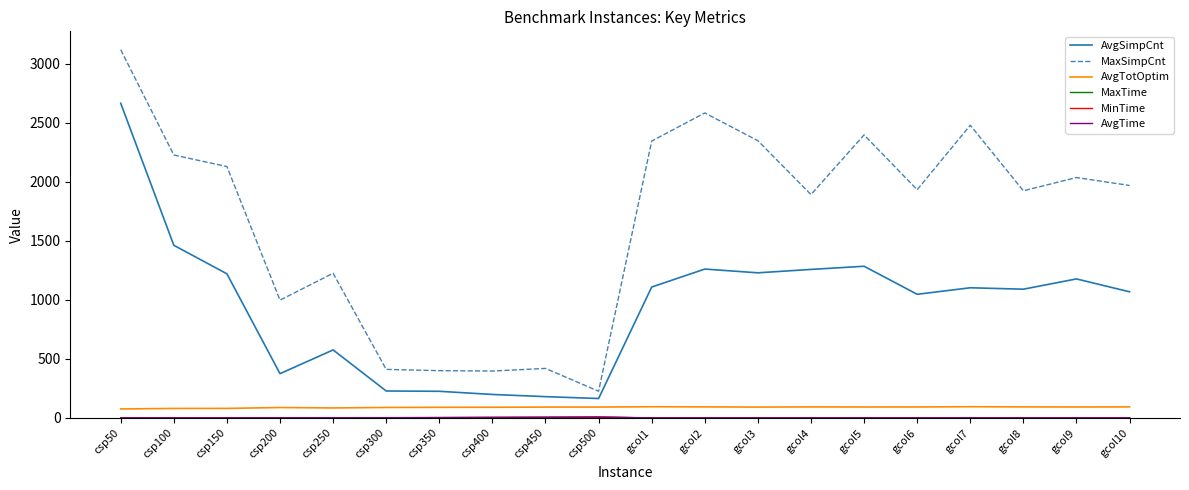

What is the minimum value for AvgTotOptim?

76.2